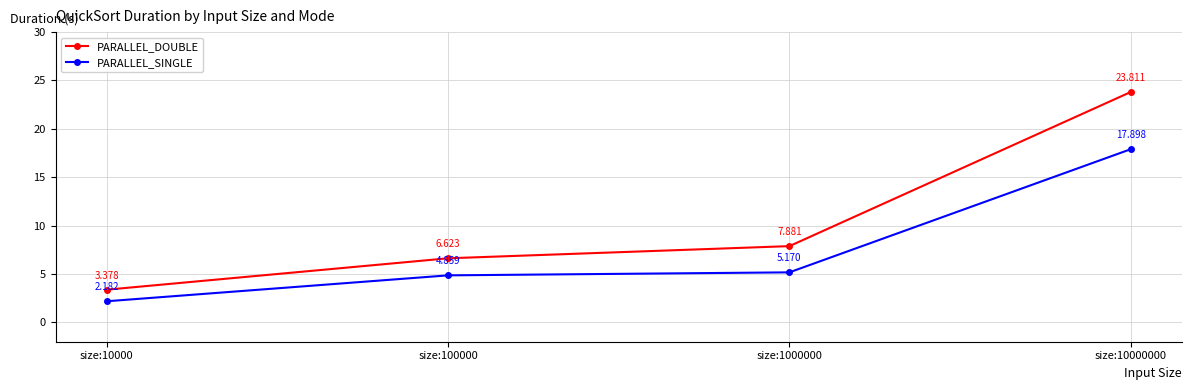

What is the difference between the PARALLEL_SINGLE values at size:100000 and size:1000000?

0.3